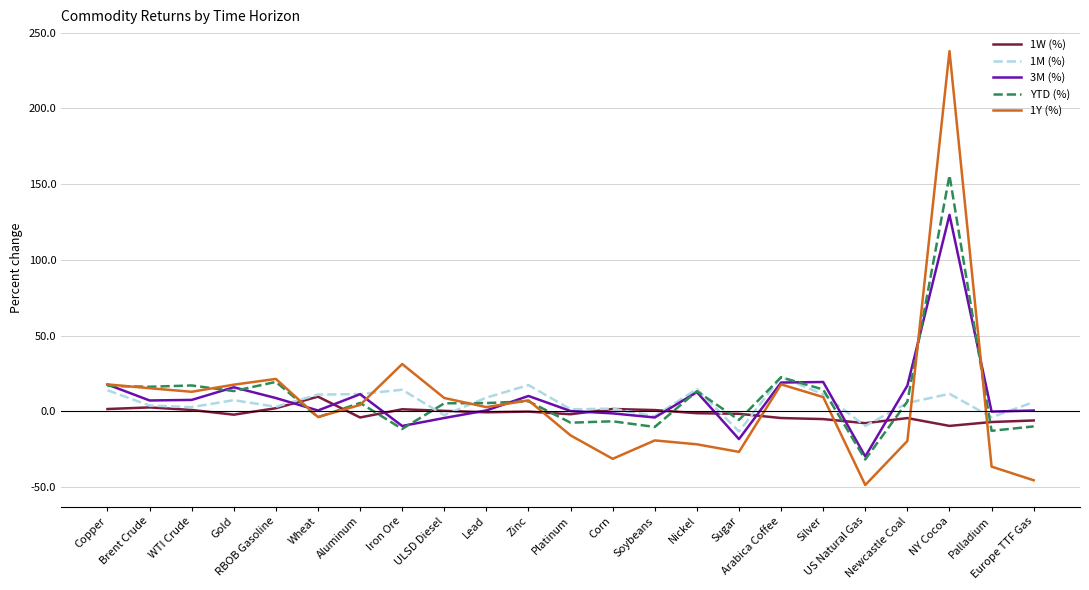

List the series in order of their peak value, lowest first.

1W (%), 1M (%), 3M (%), YTD (%), 1Y (%)